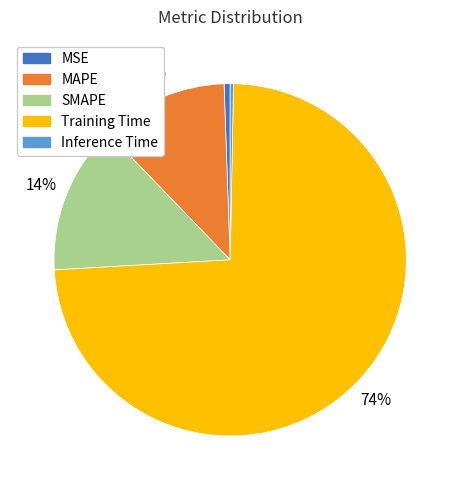

To the nearest percent, what portion does MAPE represent?

12%